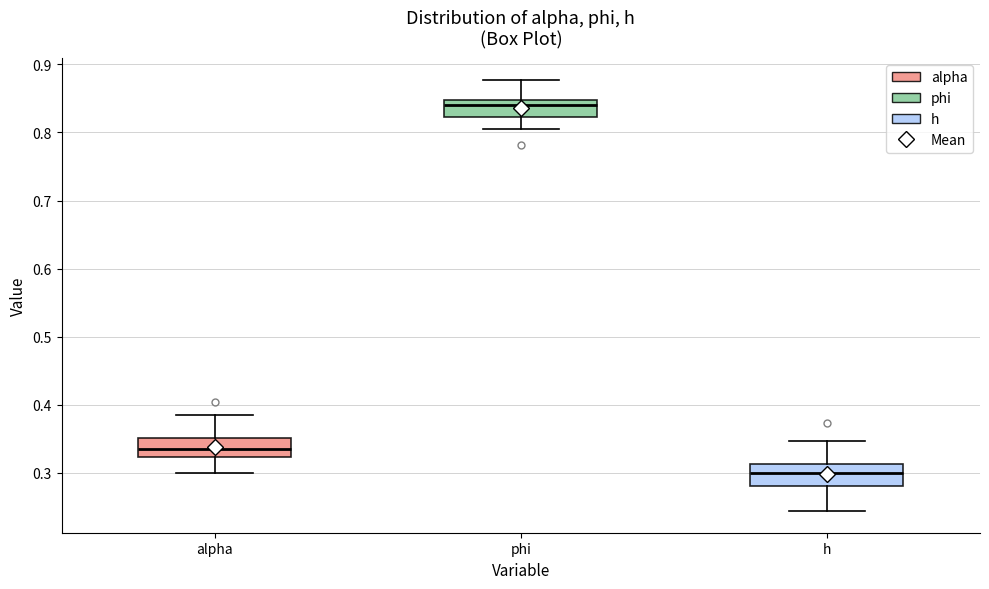

Reading left to right, transcribe this box plot: for each box, give where its median line is, the range the box spans, and where its two whiskers end, as read against the y-axis. The values are not printed on the chart, so give them approximately, as read against the axis.

alpha: median 0.34, box 0.32 to 0.35, whiskers 0.30 to 0.39
phi: median 0.84, box 0.82 to 0.85, whiskers 0.80 to 0.88
h: median 0.30, box 0.28 to 0.31, whiskers 0.24 to 0.35